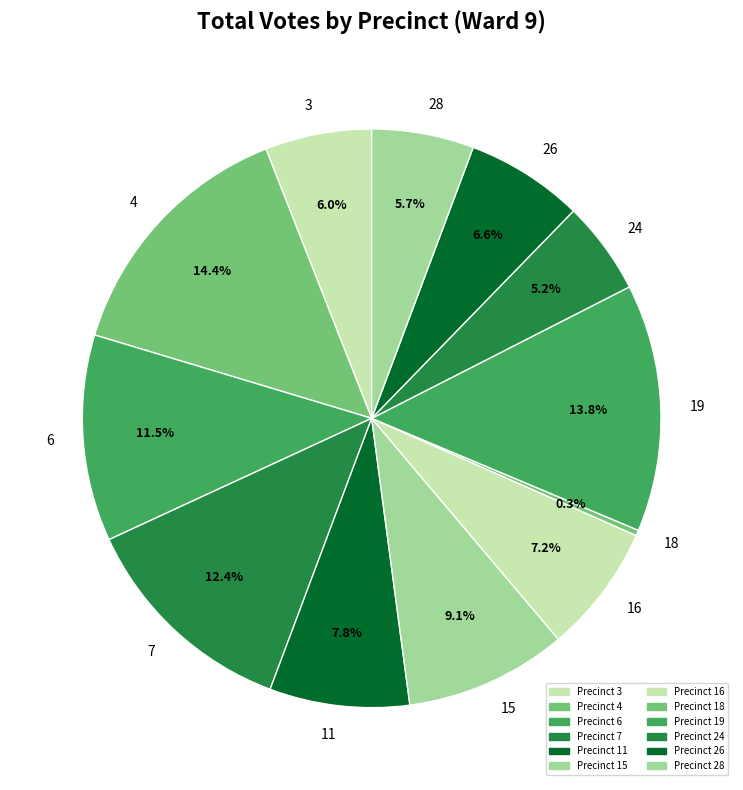

Count the number of slices in the pie.

12